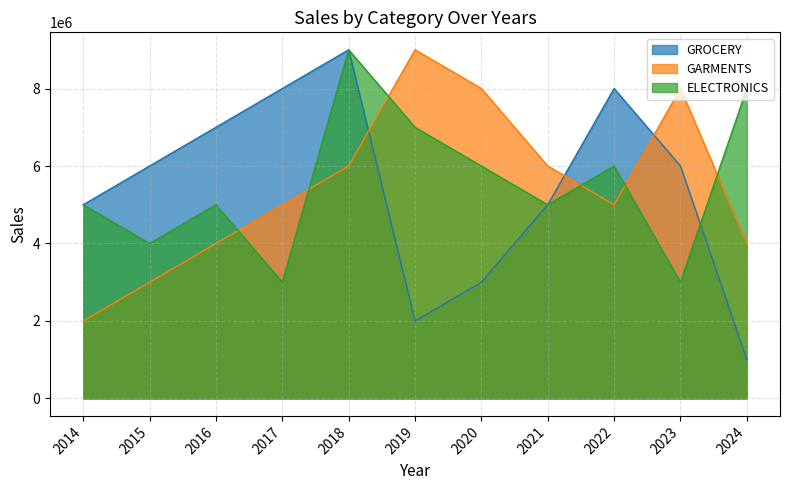

Which series ends up on top after the final intersection of GARMENTS and GROCERY?

GARMENTS